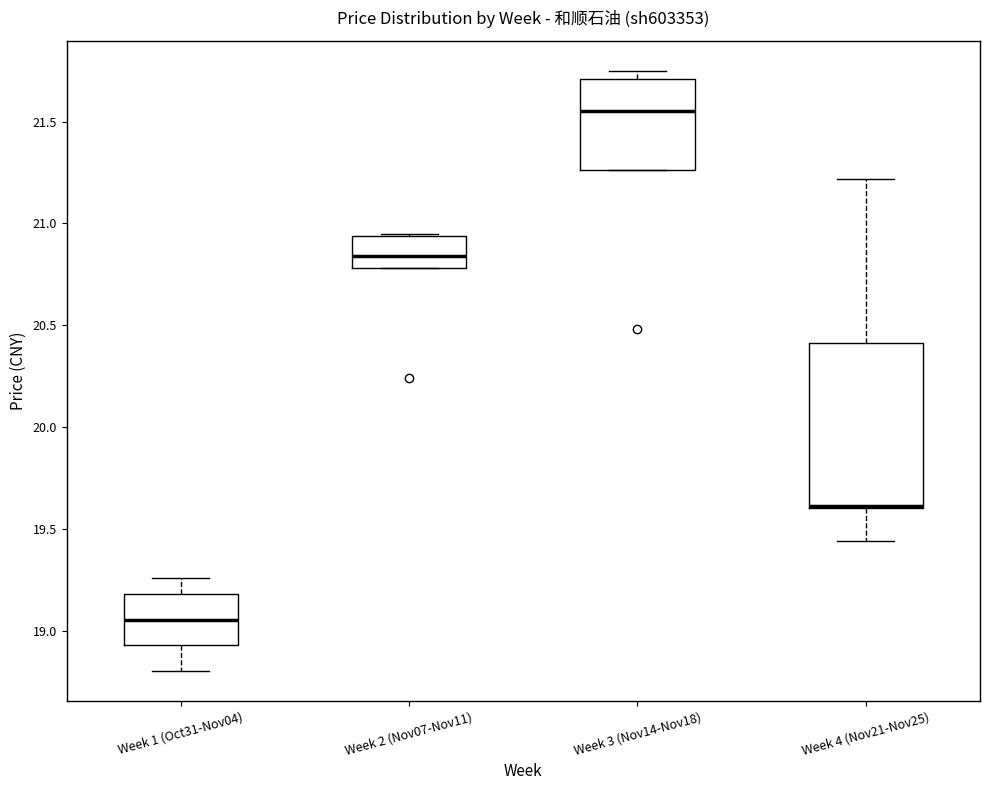

Reading left to right, transcribe this box plot: for each box, give where its median line is, the range the box spans, and where its two whiskers end, as read against the y-axis. The values are not printed on the chart, so give them approximately, as read against the axis.

Week 1 (Oct31-Nov04): median 19.05, box 18.95 to 19.20, whiskers 18.80 to 19.25
Week 2 (Nov07-Nov11): median 20.85, box 20.80 to 20.95, whiskers 20.80 to 20.95
Week 3 (Nov14-Nov18): median 21.55, box 21.25 to 21.70, whiskers 21.25 to 21.75
Week 4 (Nov21-Nov25): median 19.60 (drawn on the box's lower edge), box 19.60 to 20.40, whiskers 19.45 to 21.20